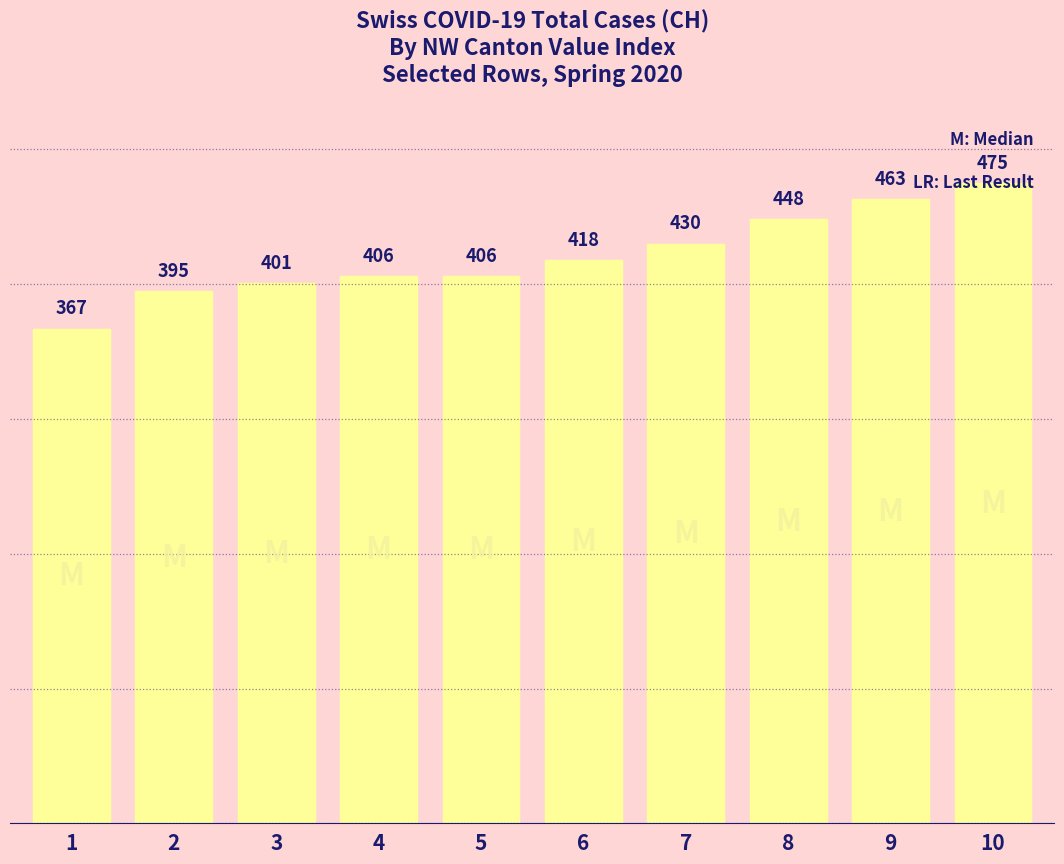

Are the bars horizontal?

No